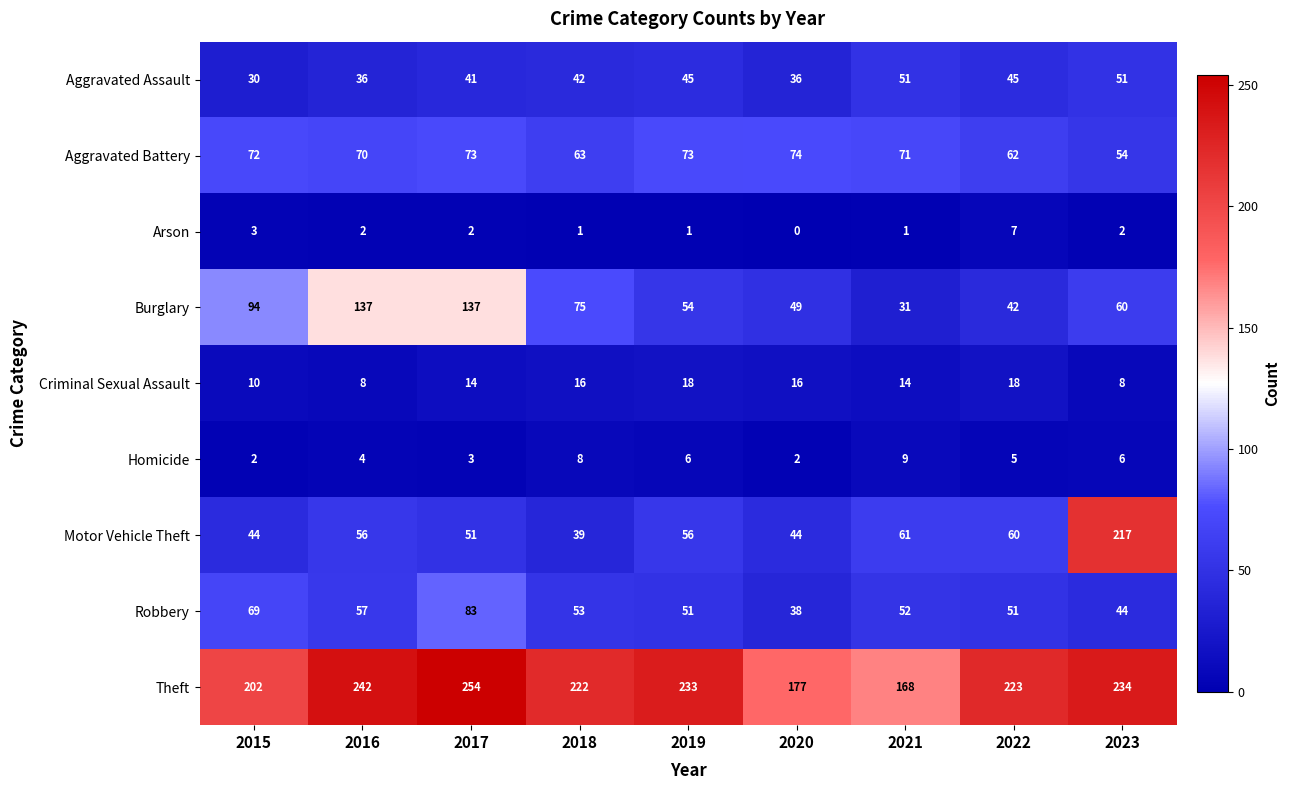

What is the approximate value of Robbery at 2015, to the nearest 10?

70